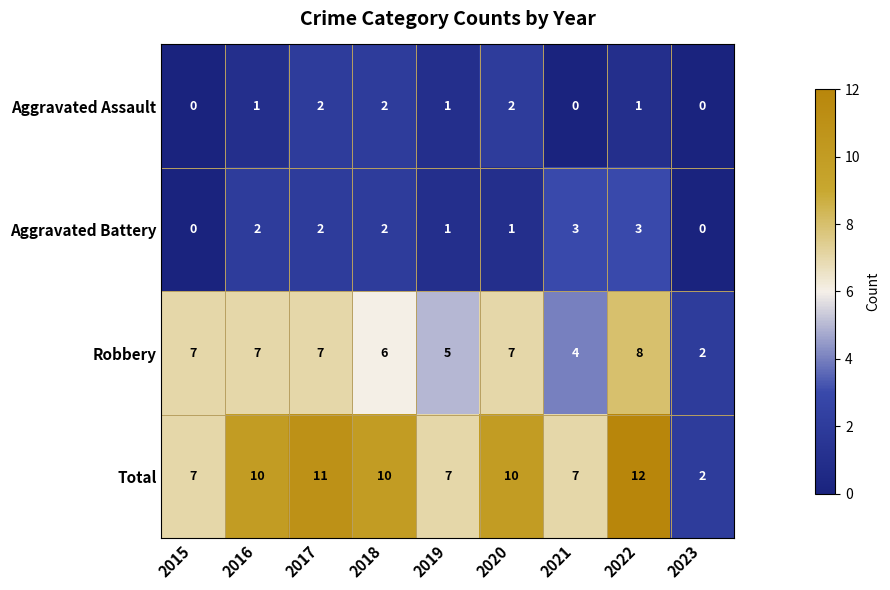

Which series has the largest total across all categories?

Total